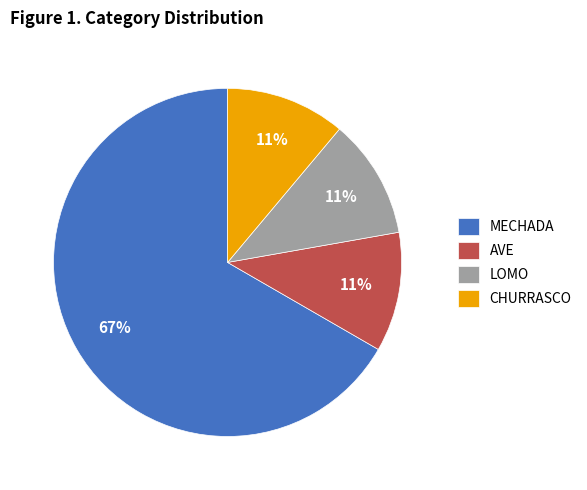

Count the number of slices in the pie.

4